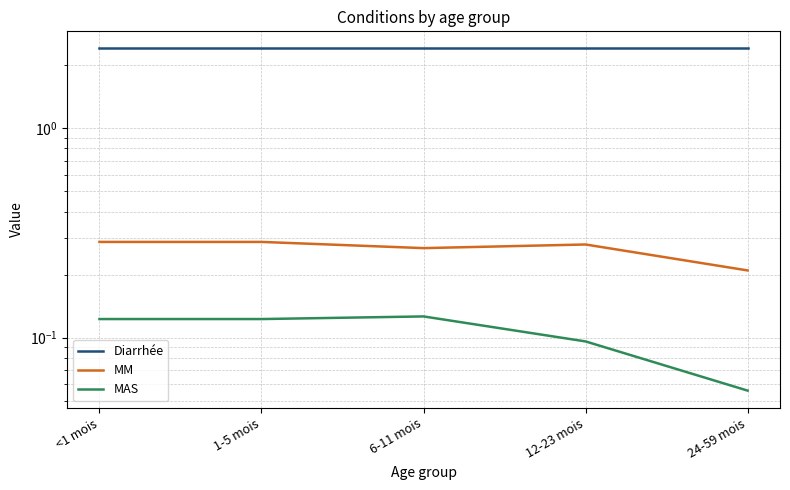

What are all the series names shown in the legend?

Diarrhée, MM, MAS